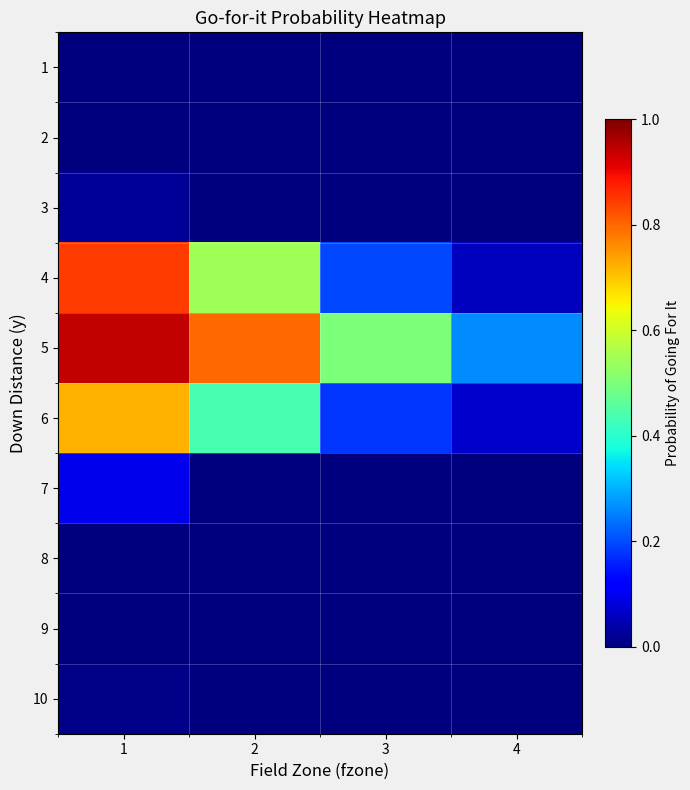

How many distinct data groups are displayed?

10